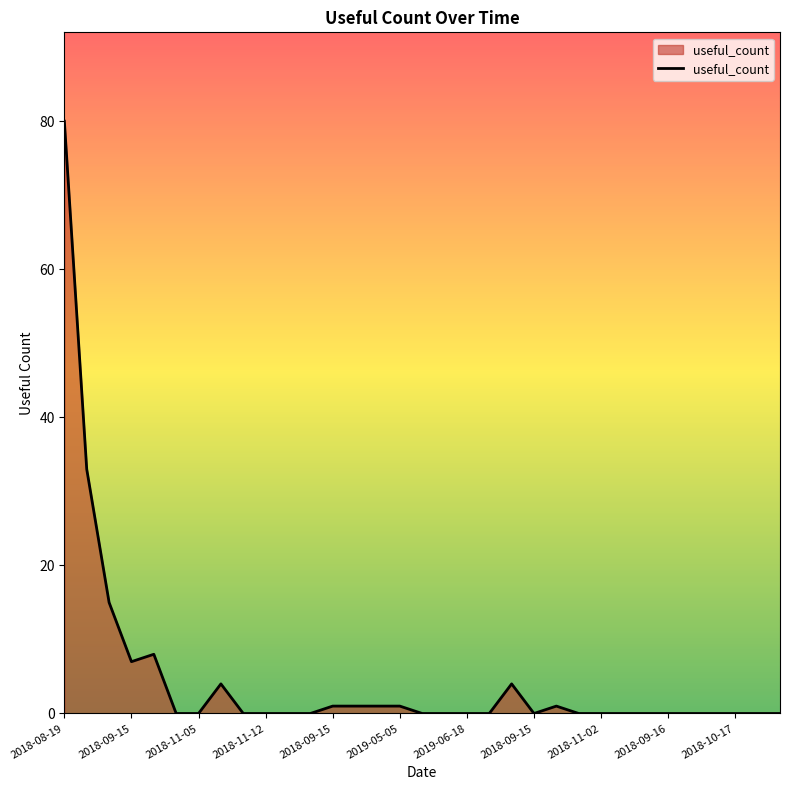

What is the maximum value shown in the chart?

80